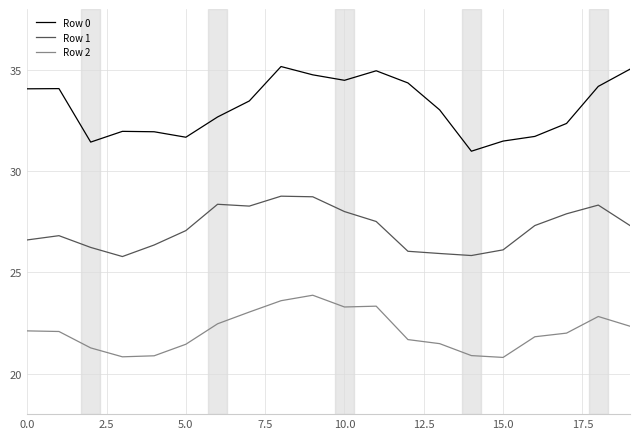

What is the smallest value displayed?

20.8